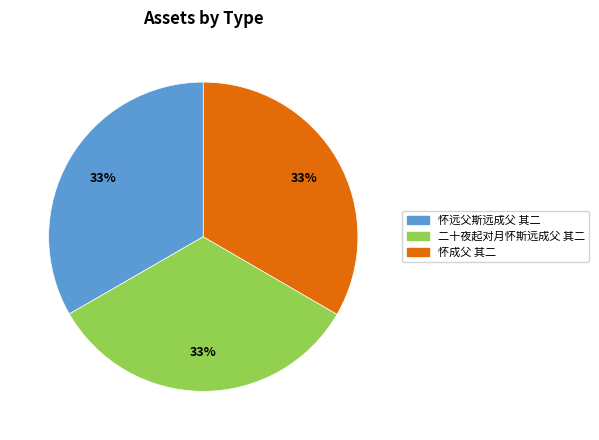

To the nearest percent, what is the average slice percentage?

33%